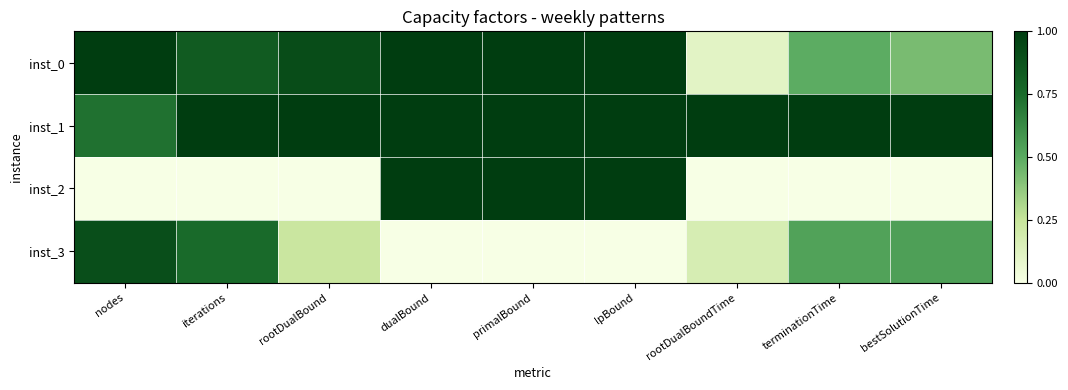

At how many categories does at least one series exceed 0?

9